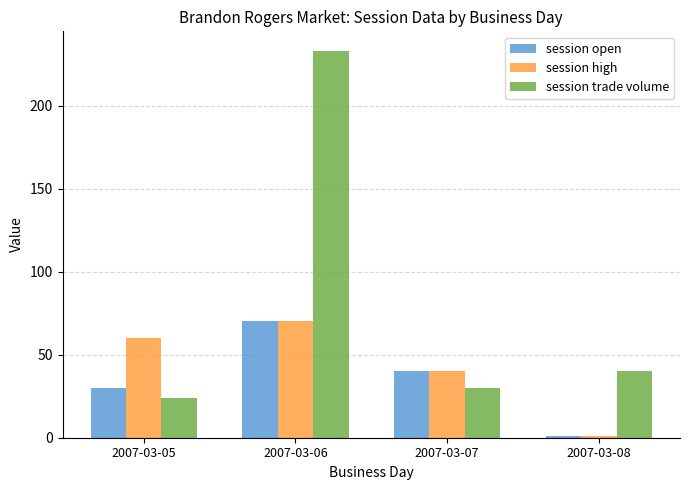

How many groups of bars are there?

4